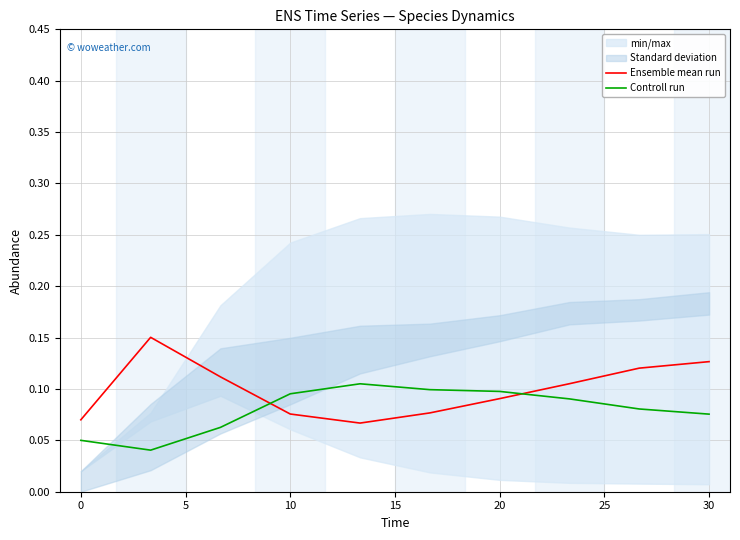

Which series has the widest spread of values?

Ensemble mean run